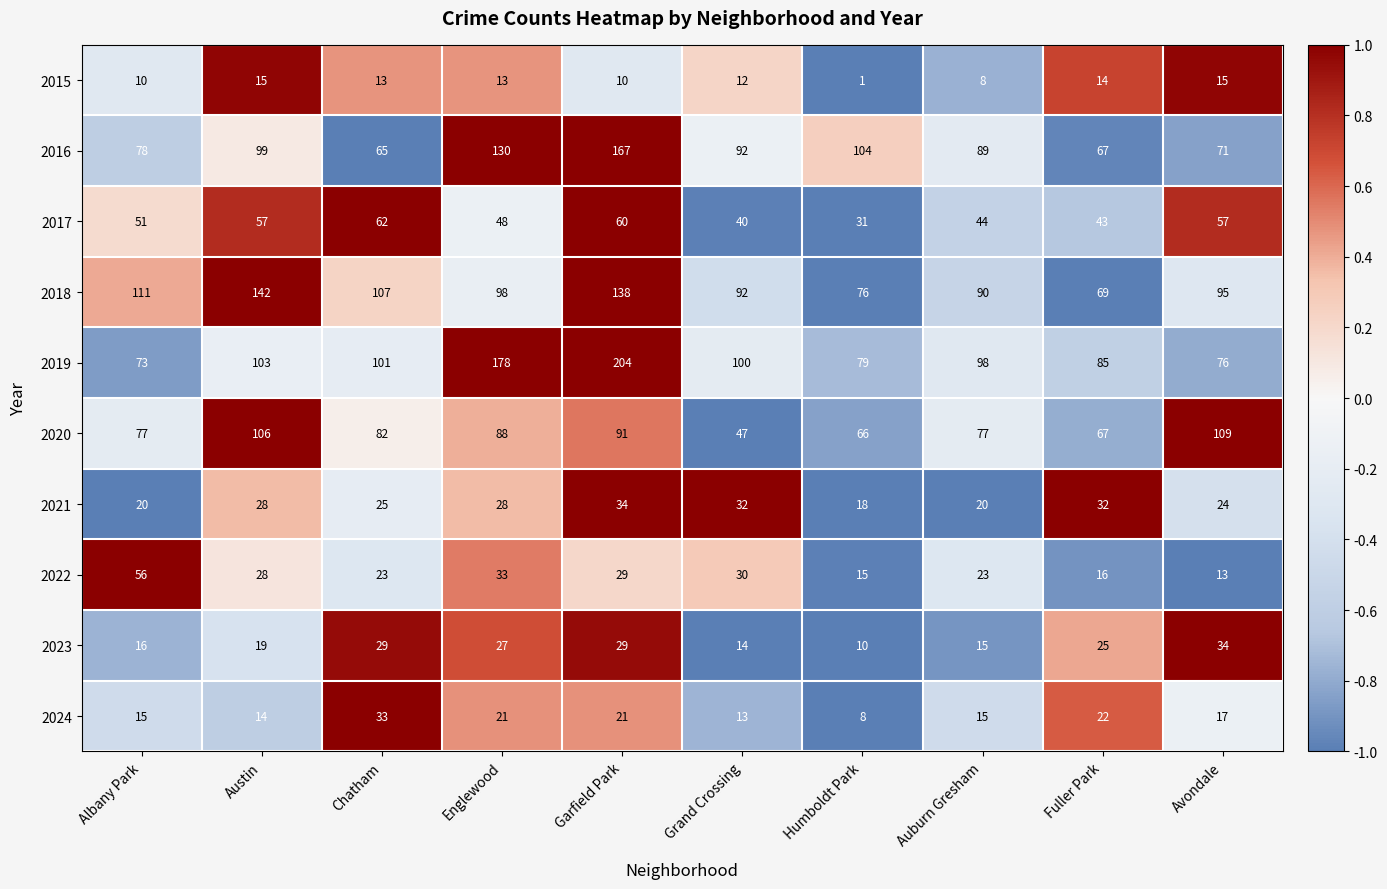

The value of 2024 at Auburn Gresham is 15. True or false?

True